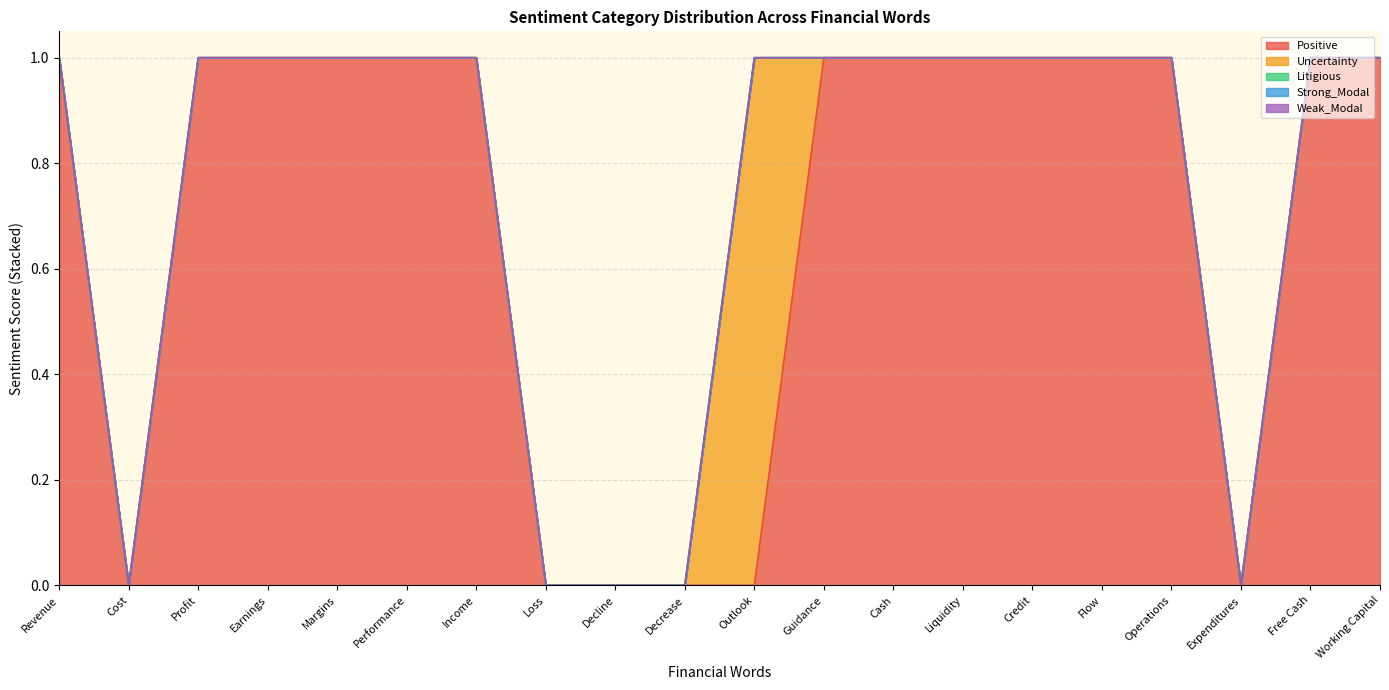

How many values in Uncertainty are above zero?

1